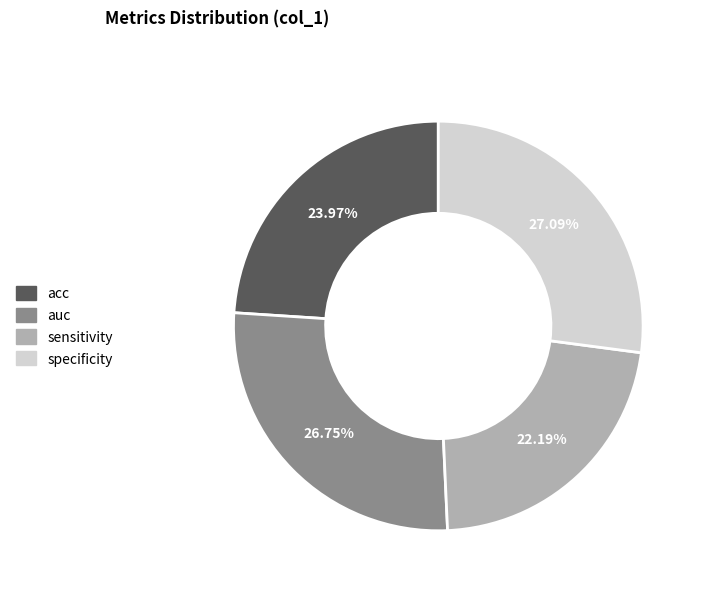

What percentage is NOT represented by acc?

76.0%